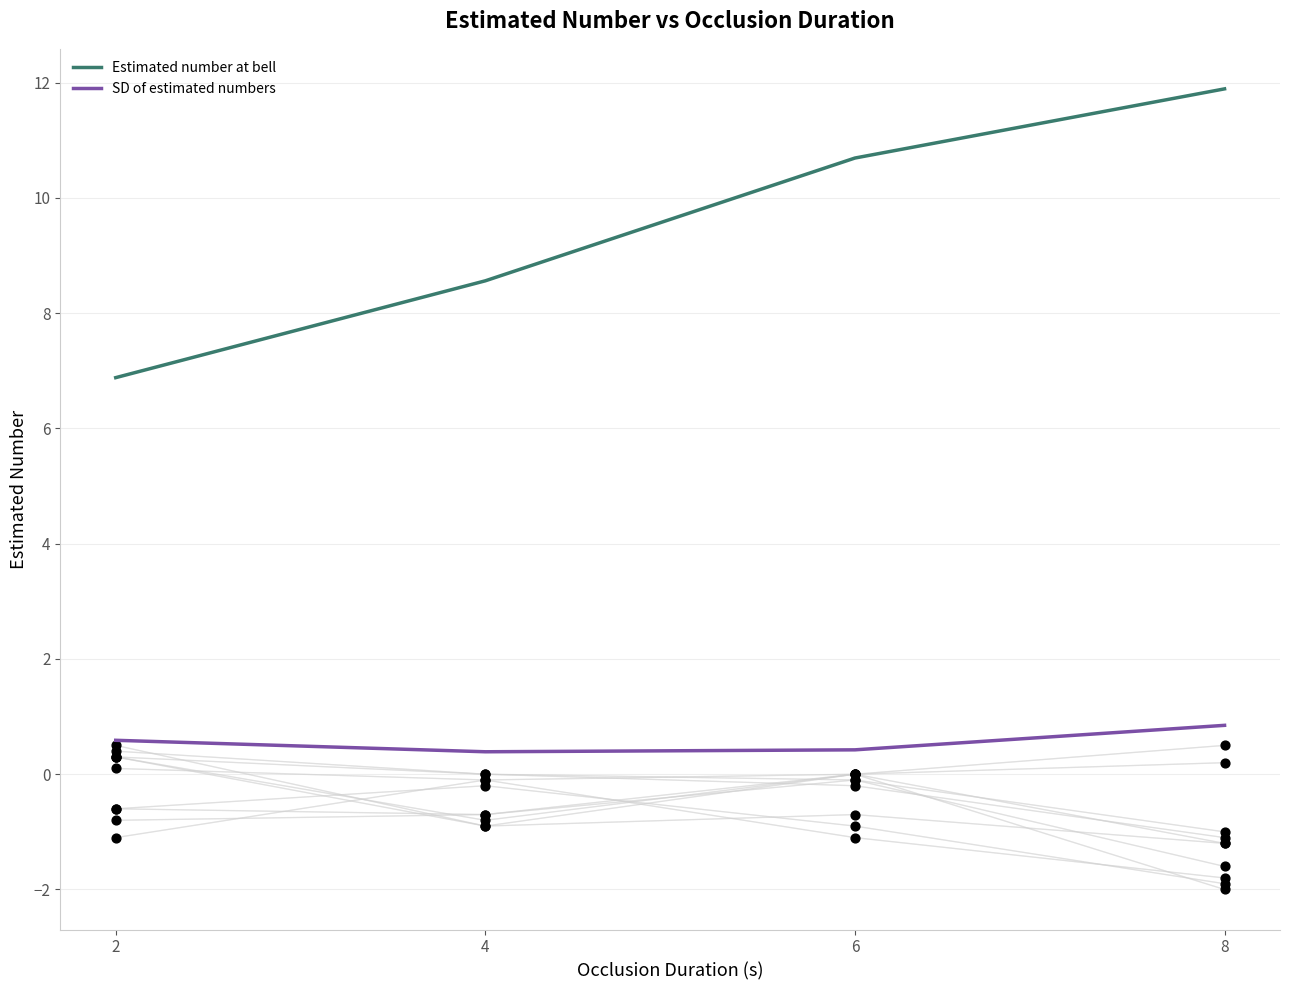

Which series has the widest spread of Y values?

Estimated number at bell